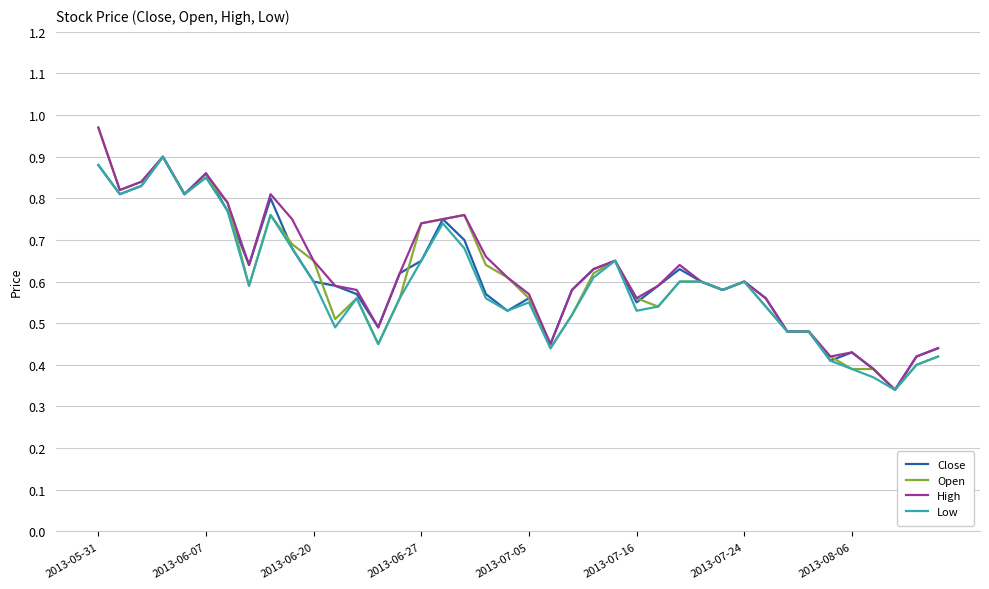

The value of Open at 2013-06-20 is 0.2. True or false?

False